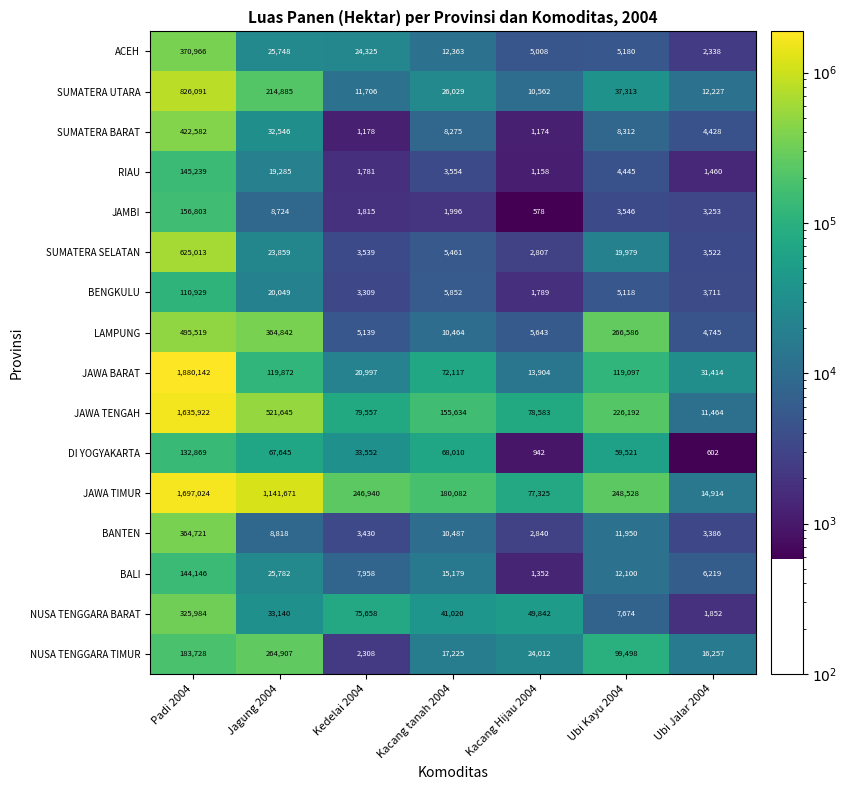

The value of BENGKULU at Ubi Kayu 2004 is 5118. True or false?

True